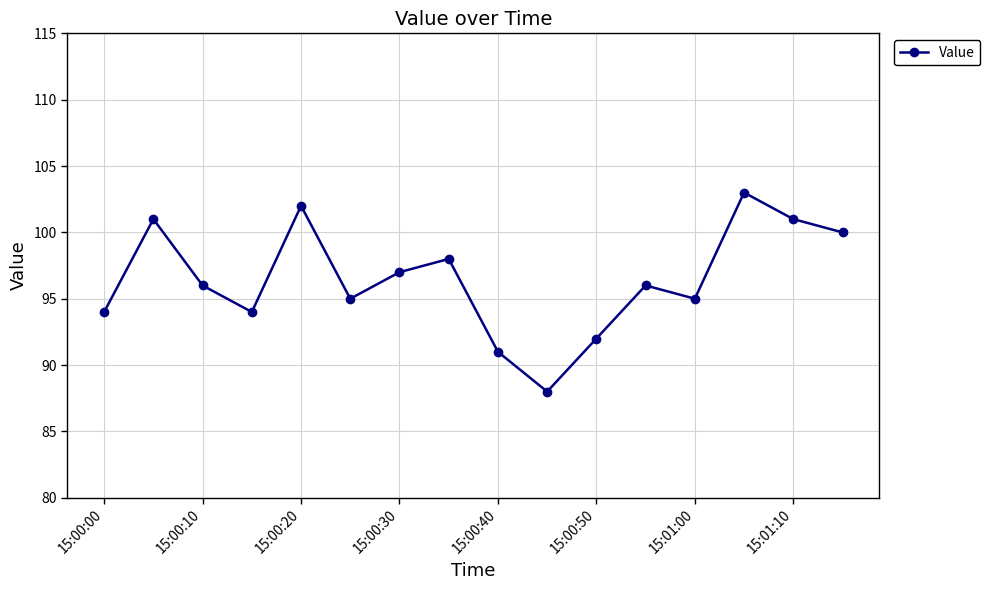

True or false: there are more than 0 points higher than both neighbors.

True